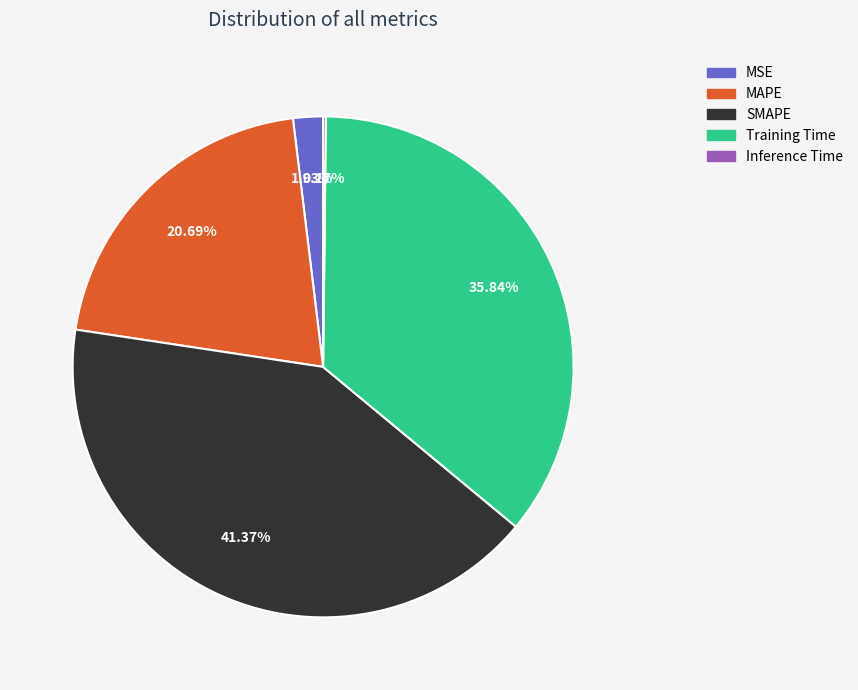

Do MSE and Training Time together represent more than half of the pie?

No